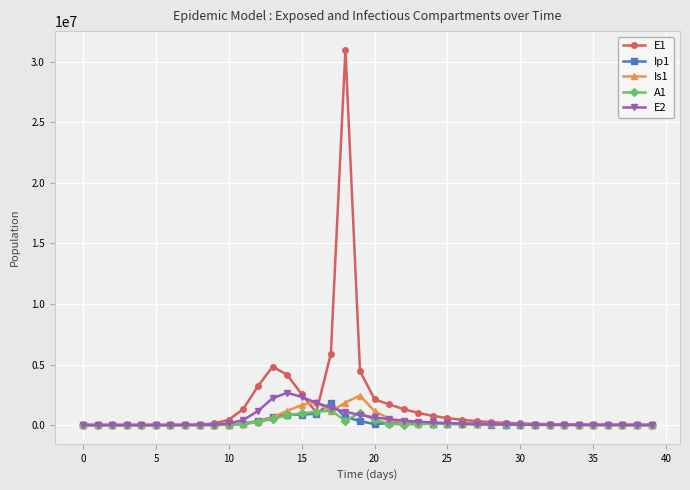

Which series has the largest range (max minus min)?

E1